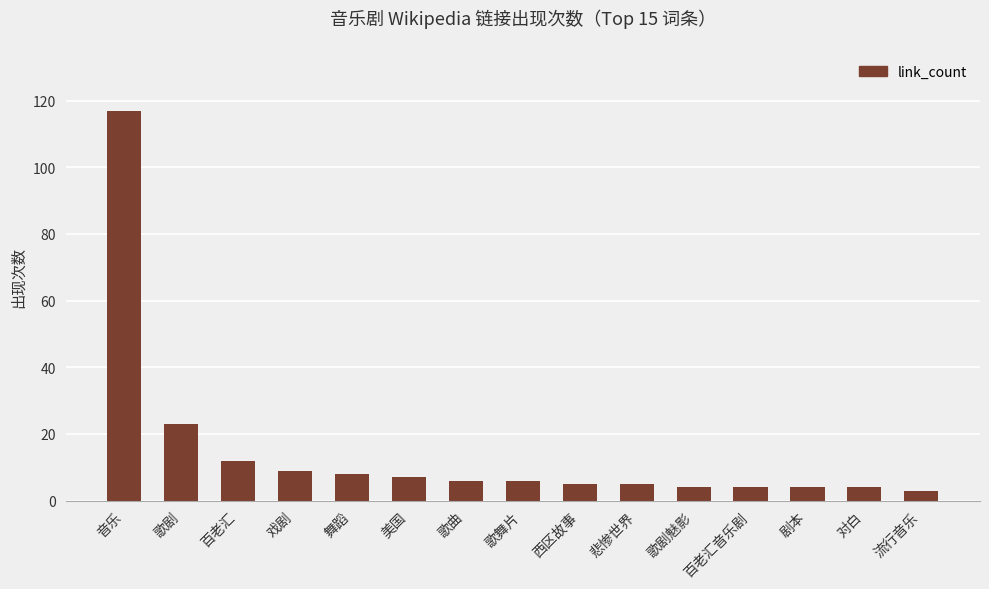

What position from the right is 歌剧?

14